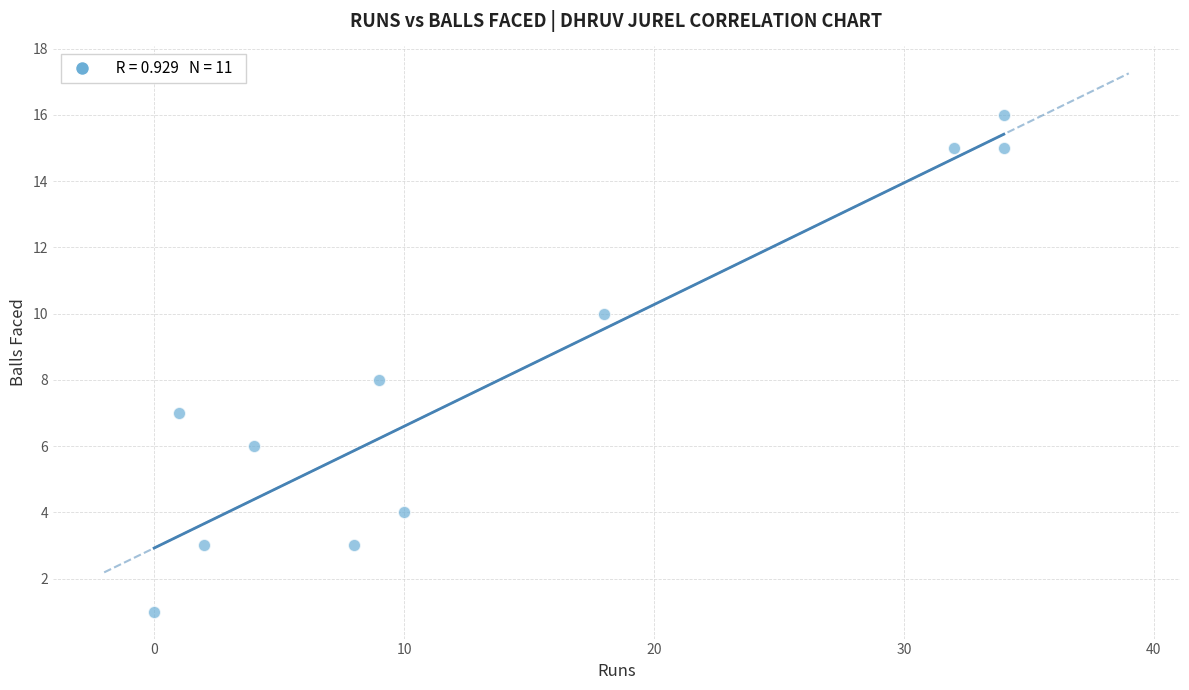

What is the range of X values (max minus min)?

34